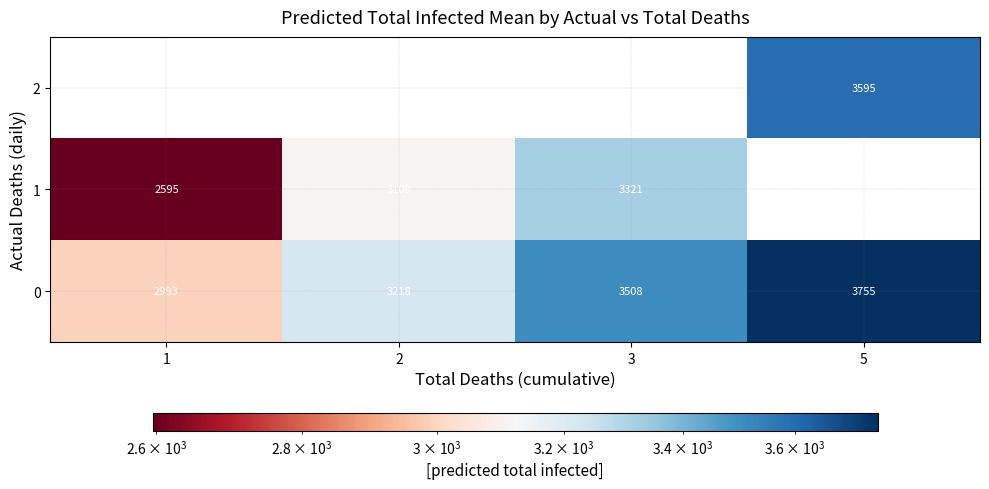

True or false: 0 has a value of 3755 at 5.

True